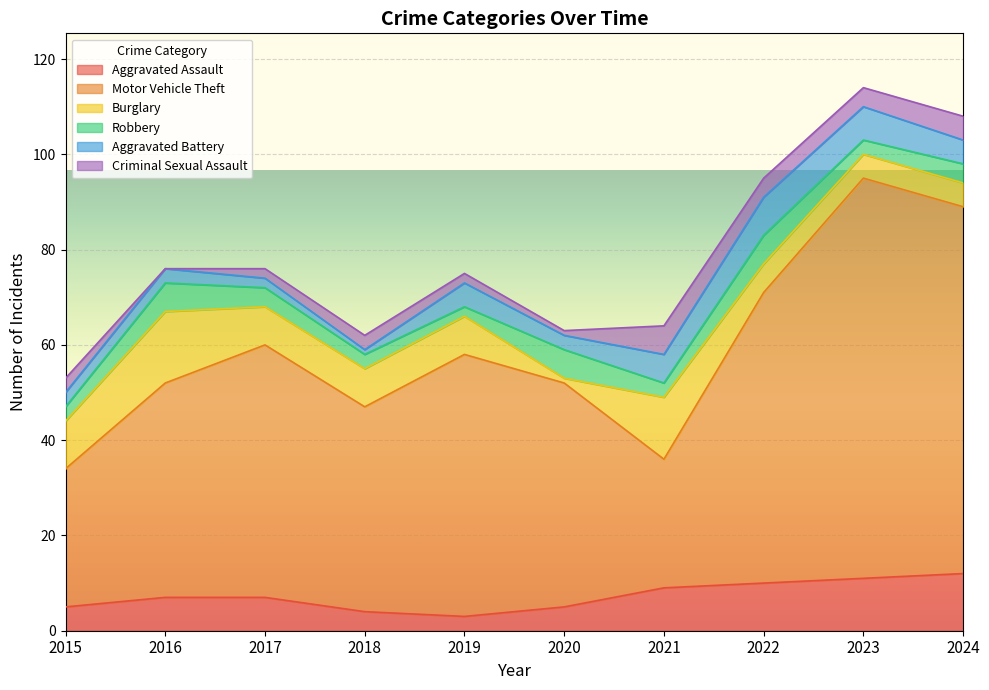

The value of Robbery at 2016 is 6. True or false?

True